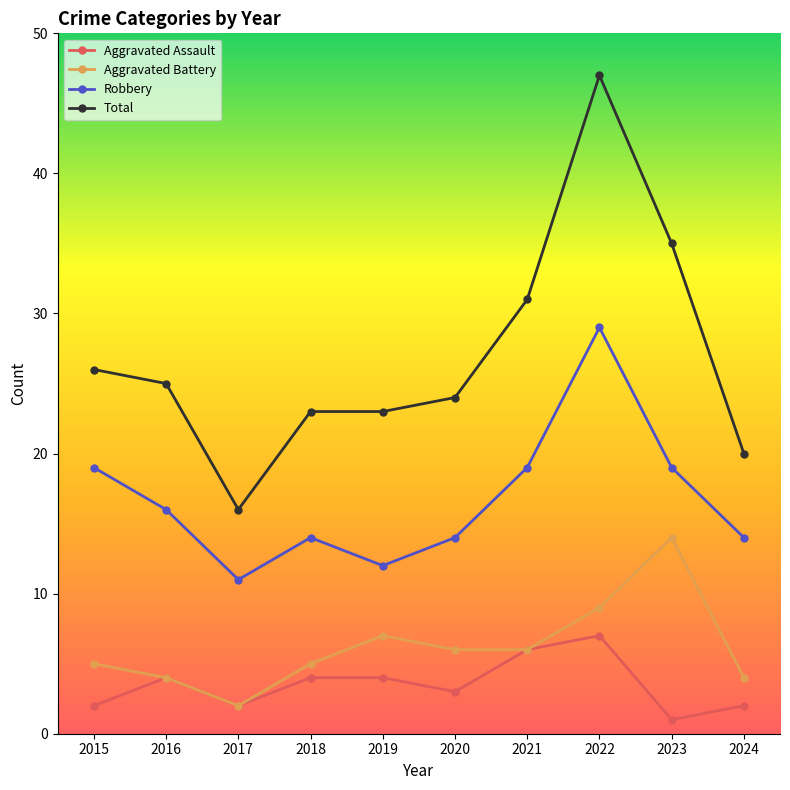

Reading right to left, what are all the values shown in this chart?

Aggravated Assault: 2	1	7	6	3	4	4	2	4	2
Aggravated Battery: 4	14	9	6	6	7	5	2	4	5
Robbery: 14	19	29	19	14	12	14	11	16	19
Total: 20	35	47	31	24	23	23	16	25	26